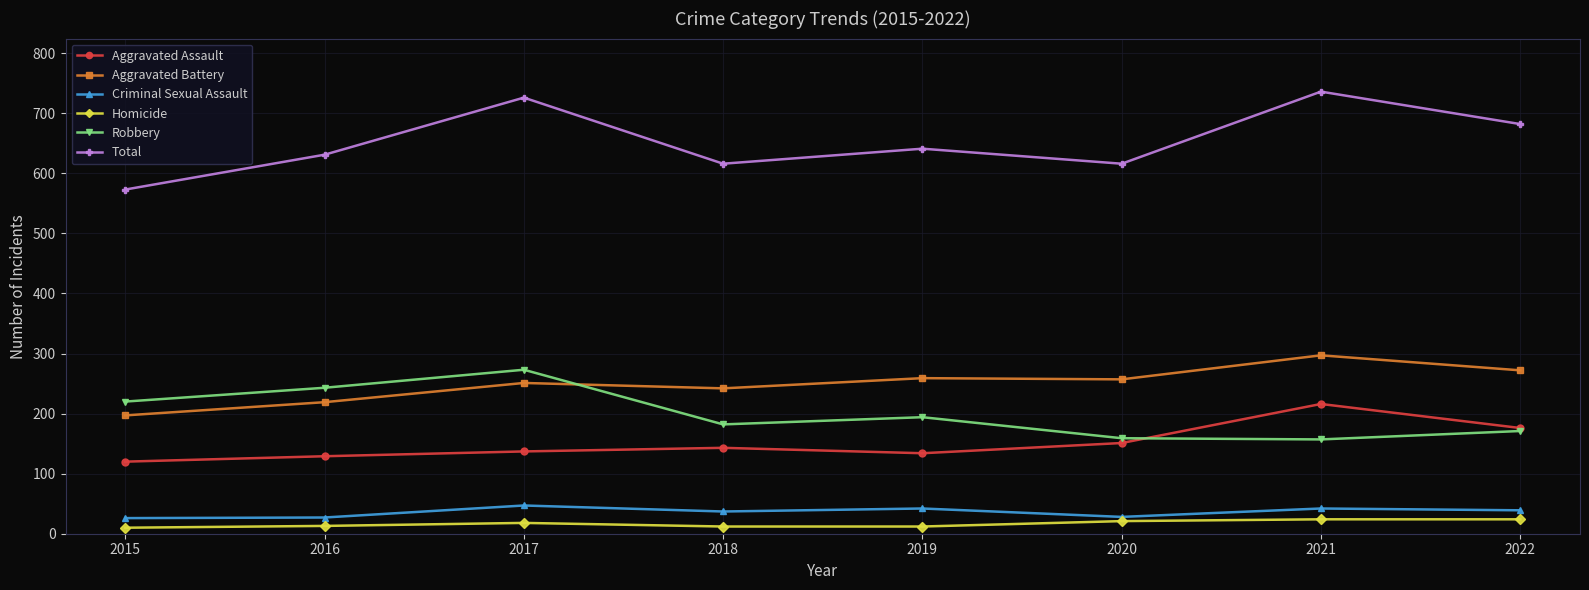

List the series in order of their peak value, lowest first.

Homicide, Criminal Sexual Assault, Aggravated Assault, Robbery, Aggravated Battery, Total